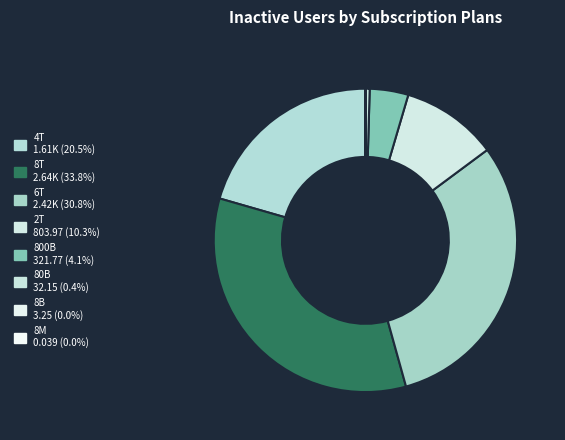

To the nearest percent, what is the difference between the largest and smallest slice percentages?

34%